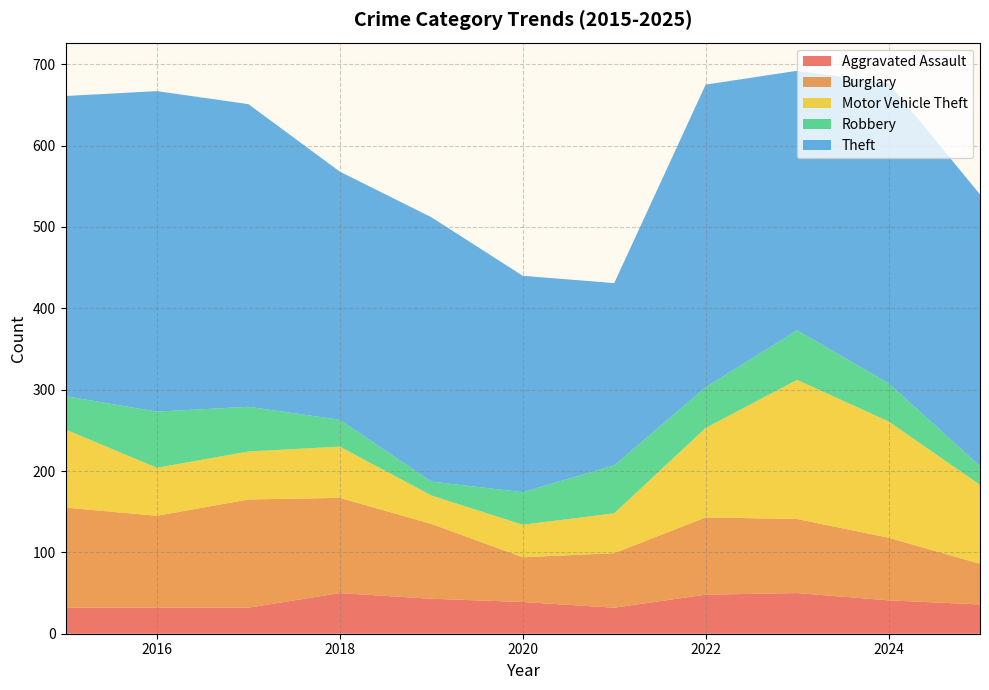

Reading right to left, transcribe all the data shown in this chart.

Aggravated Assault: 36	41	50	48	32	39	43	50	32	32	32
Burglary: 50	77	91	95	67	55	92	117	133	113	123
Motor Vehicle Theft: 97	143	171	110	49	40	35	63	59	59	96
Robbery: 23	47	61	50	59	40	17	33	55	69	41
Theft: 334	369	319	372	224	266	325	305	372	394	369